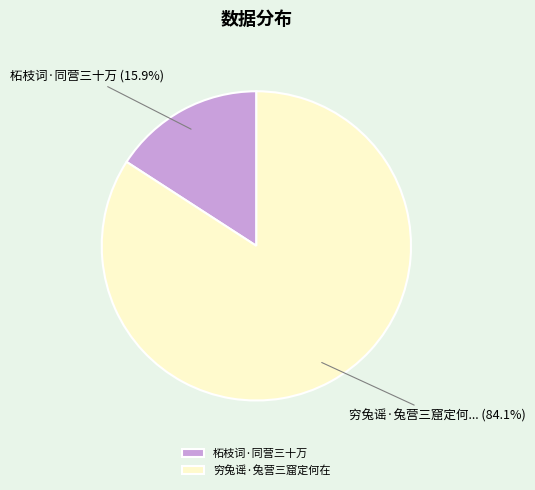

Count the number of slices in the pie.

2